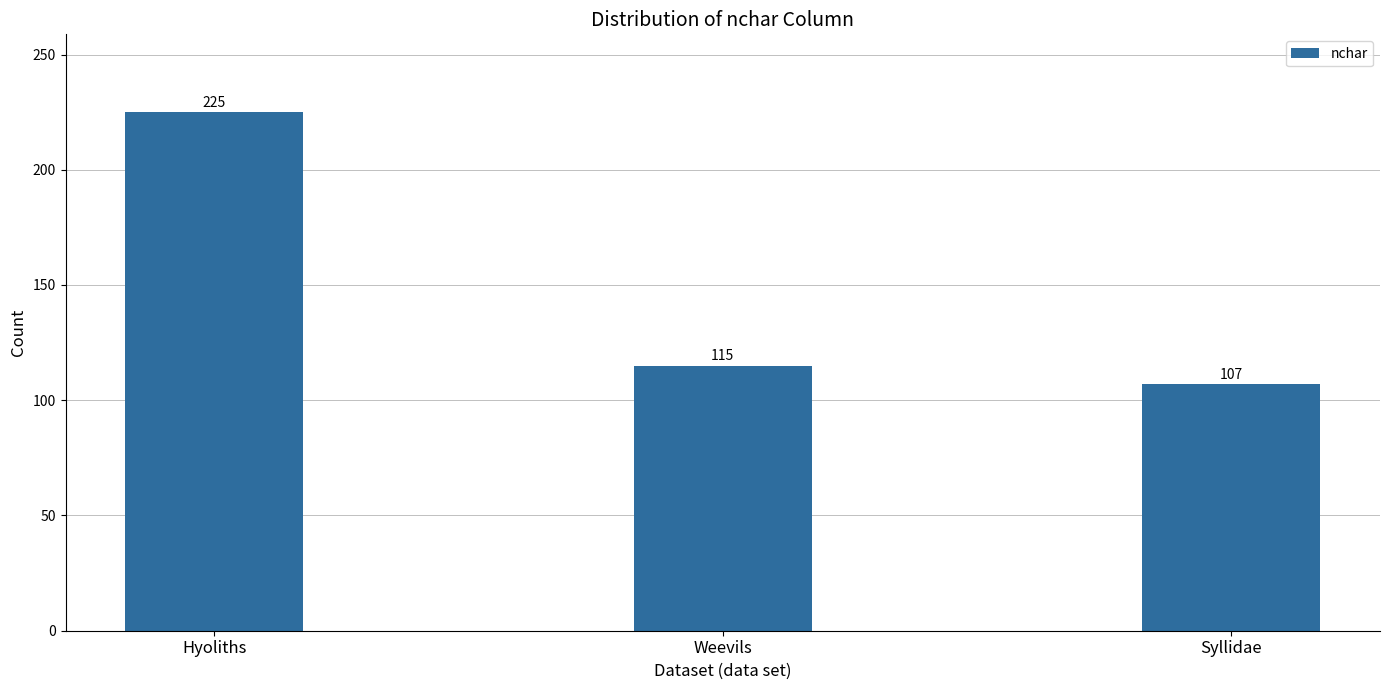

List the labels in order of value, smallest first.

Syllidae, Weevils, Hyoliths